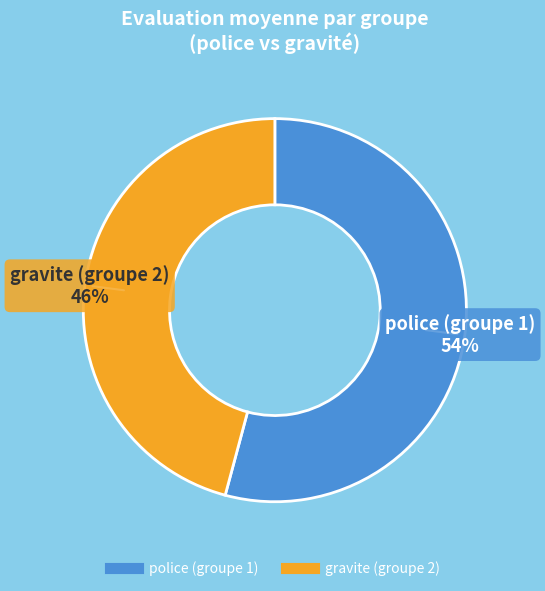

Is it true that gravite (groupe 2) is 35% of the pie?

False